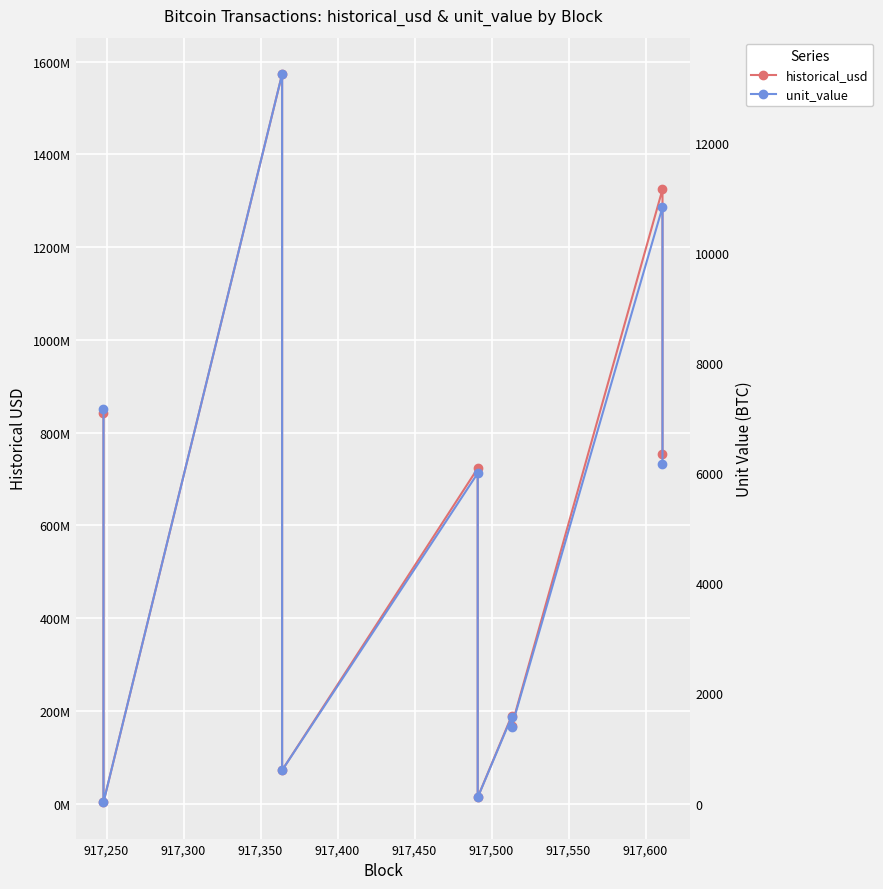

True or false: unit_value has a value of 14390.3 at 917,600.

False